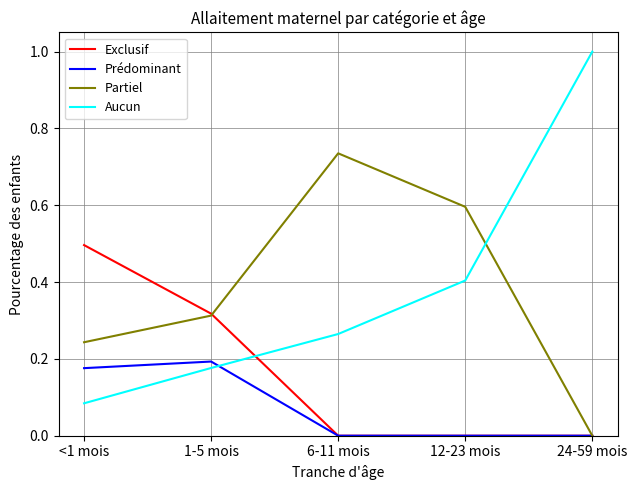

Count the number of categories in the chart.

5